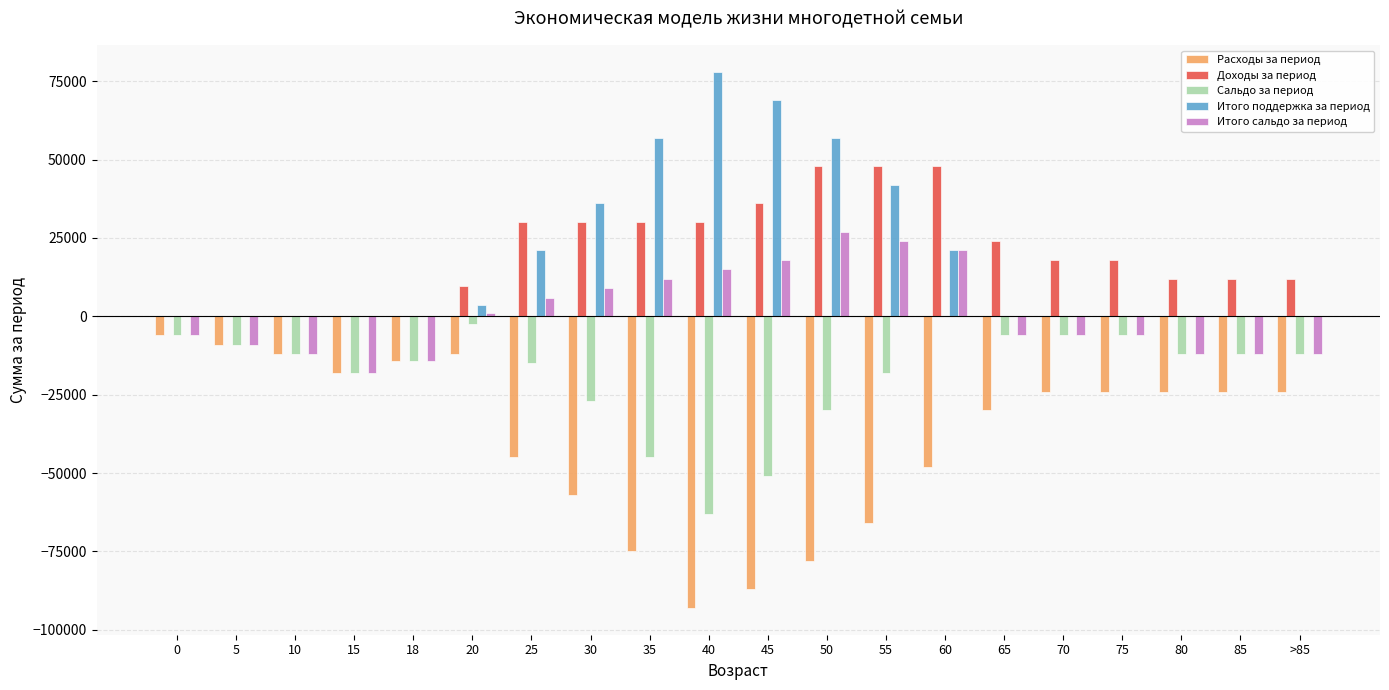

The value of Расходы за период at 20 is -12000. True or false?

True